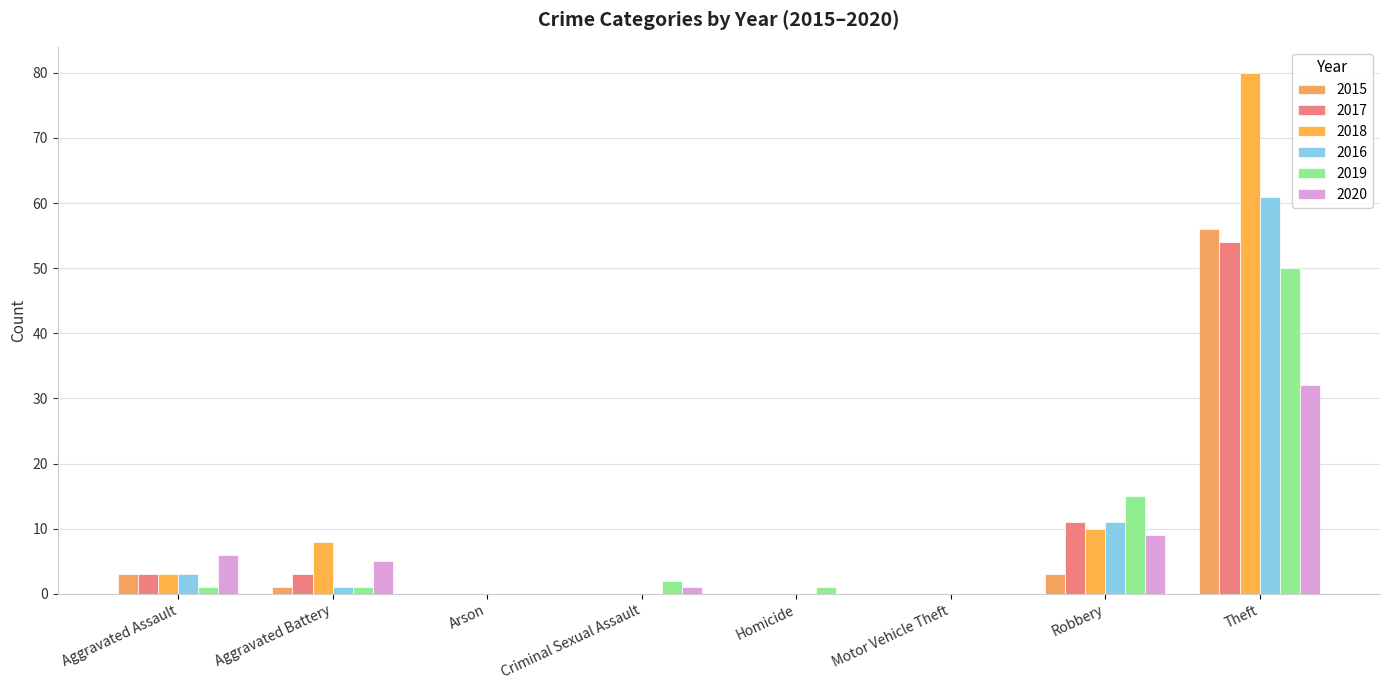

What is the sum of all 2020 values?

53